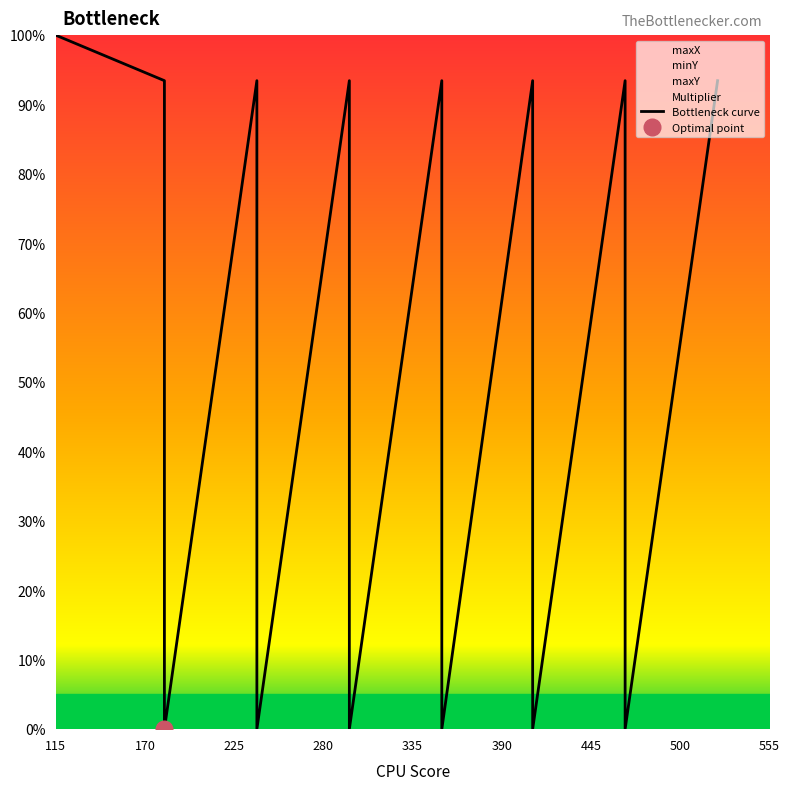

How many values are below 45?

6